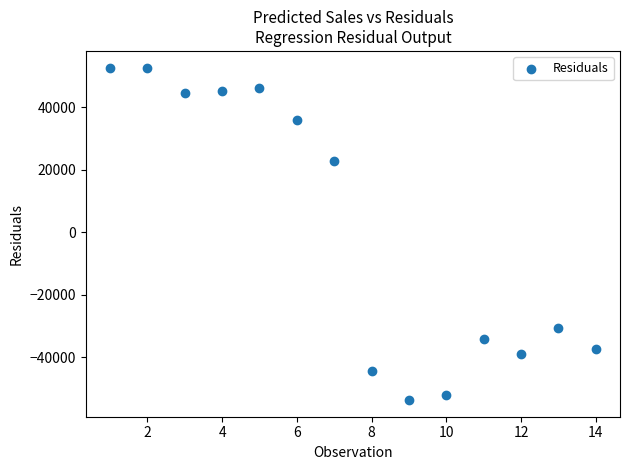

What Y value in the scatter plot is closest to -561?

22772.3